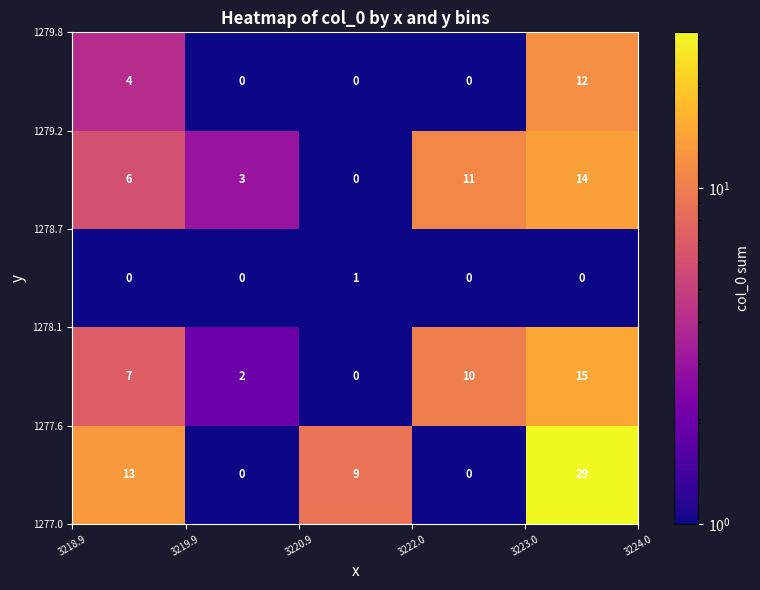

How many categories are shown in the chart?

5